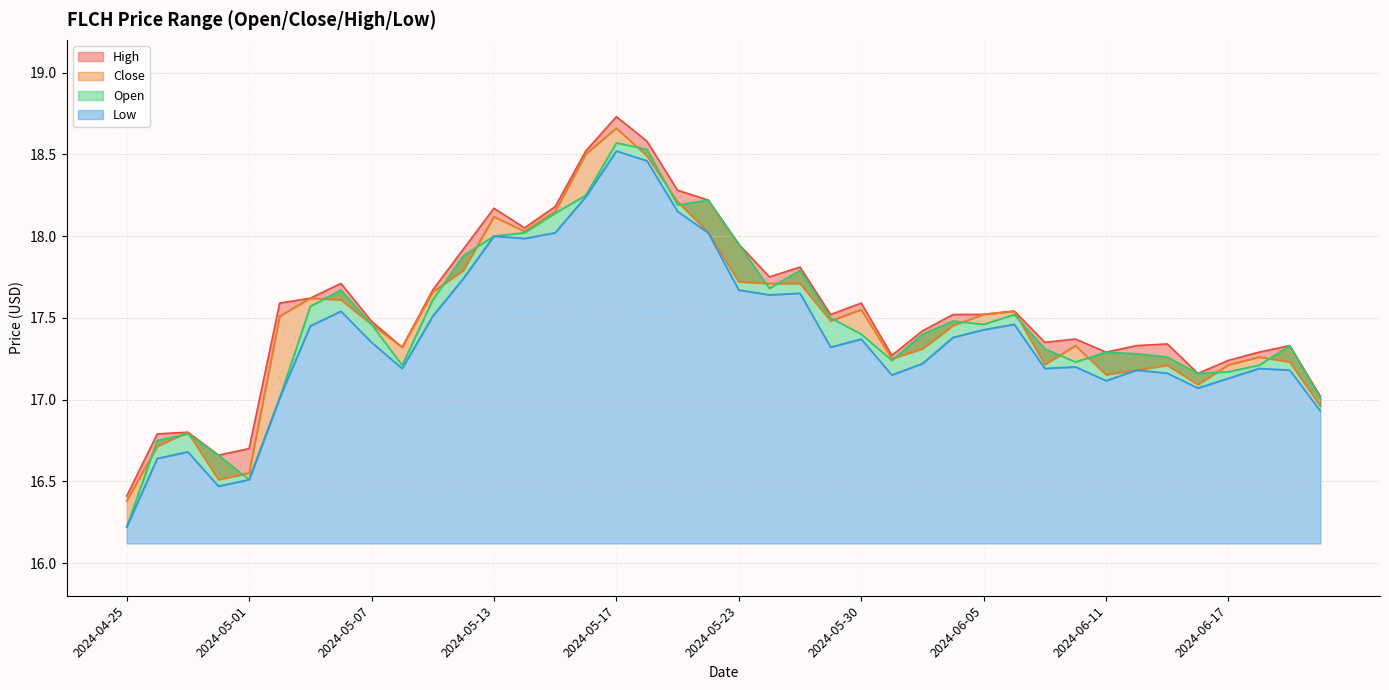

At which category does the chart reach its minimum across all series?

2024-04-25